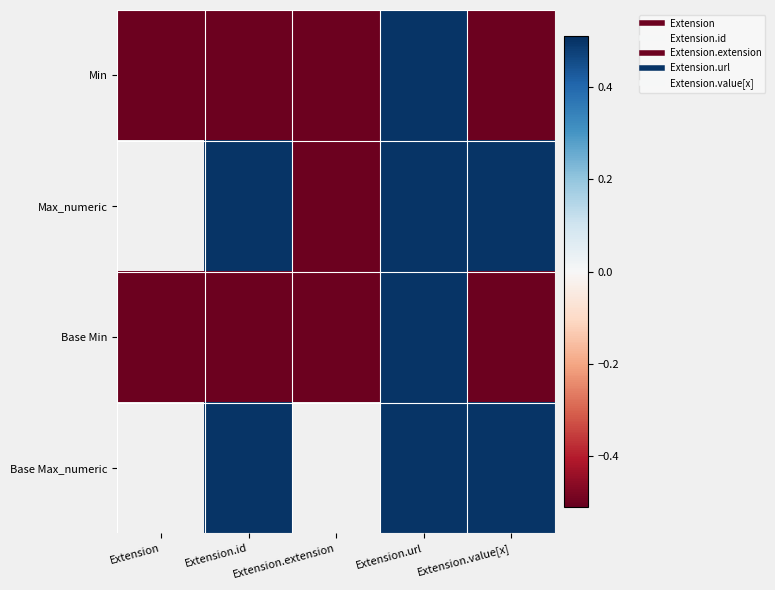

What is the highest value of the Min series?

0.5